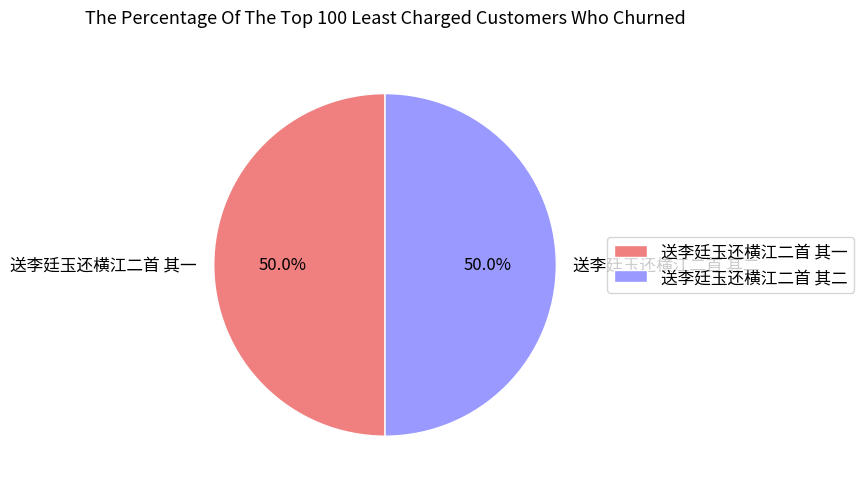

What is the ratio of the value at 送李廷玉还横江二首 其一 to the value at 送李廷玉还横江二首 其二?

1.0